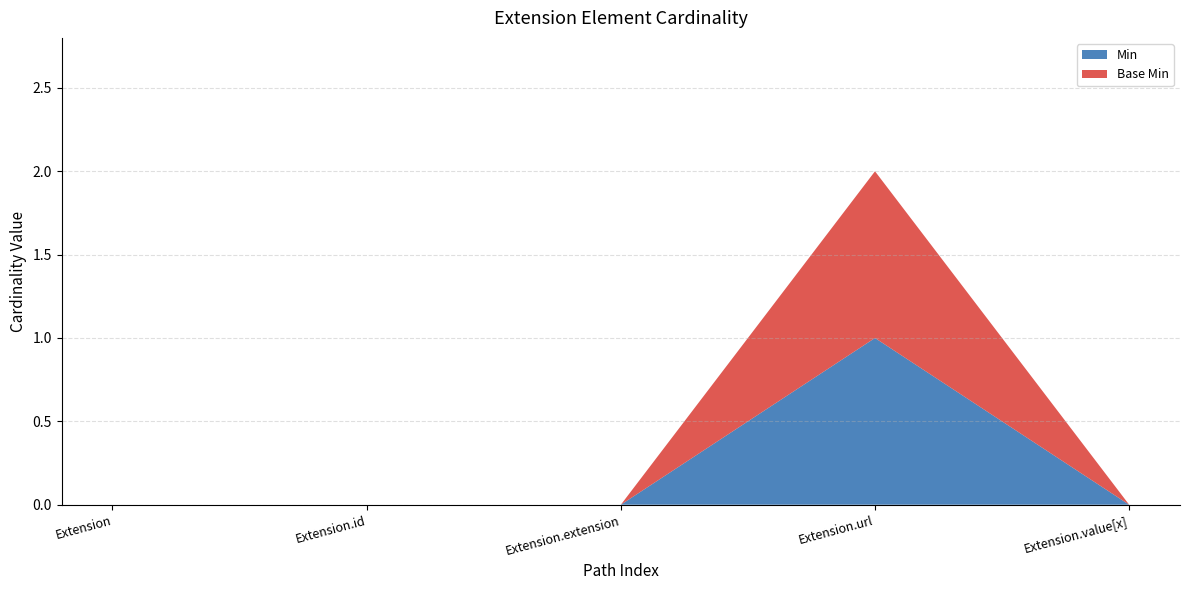

Reading right to left, what are all the values shown in this chart?

Min: Extension.value[x]=0	Extension.url=1	Extension.extension=0	Extension.id=0	Extension=0
Base Min: Extension.value[x]=0	Extension.url=1	Extension.extension=0	Extension.id=0	Extension=0